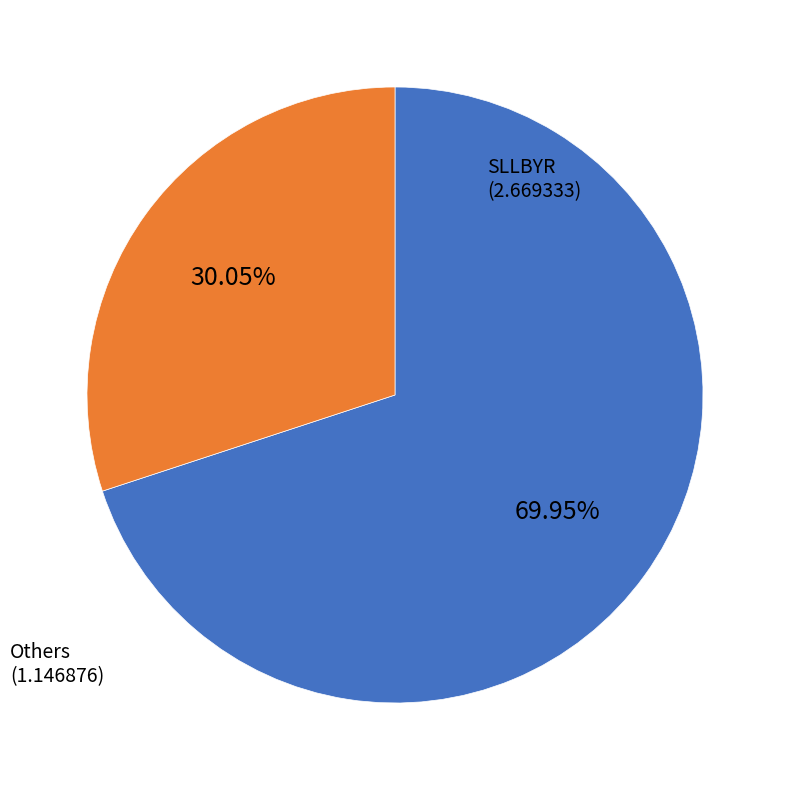

Do Others and SLLBYR together represent more than half of the pie?

Yes